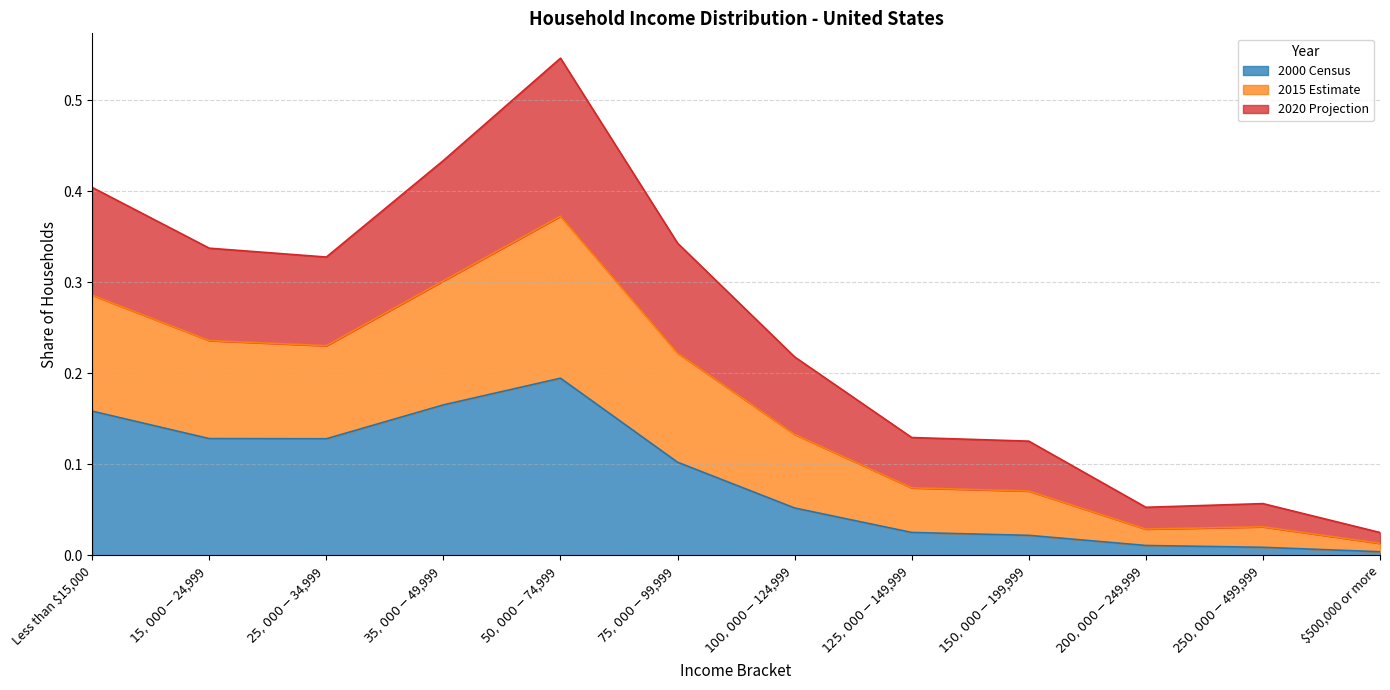

Which category has the highest value across all series?

$50,000 - $74,999